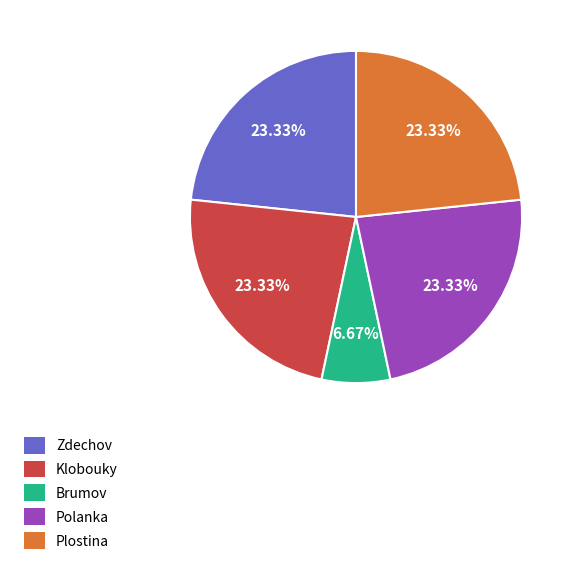

Does any single category account for the majority?

No